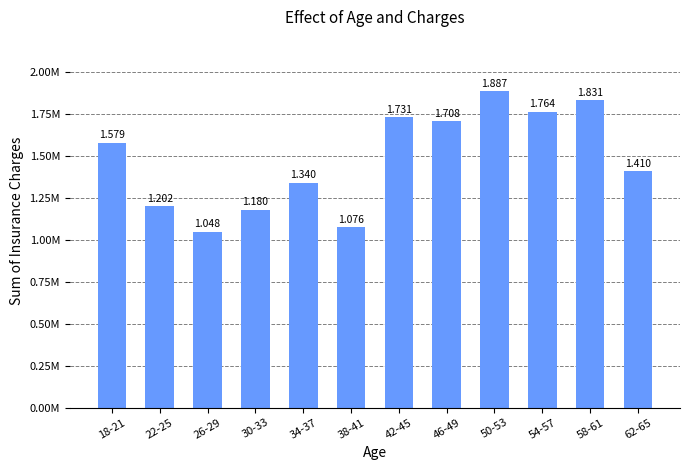

Which category has the lowest value across all series?

26-29